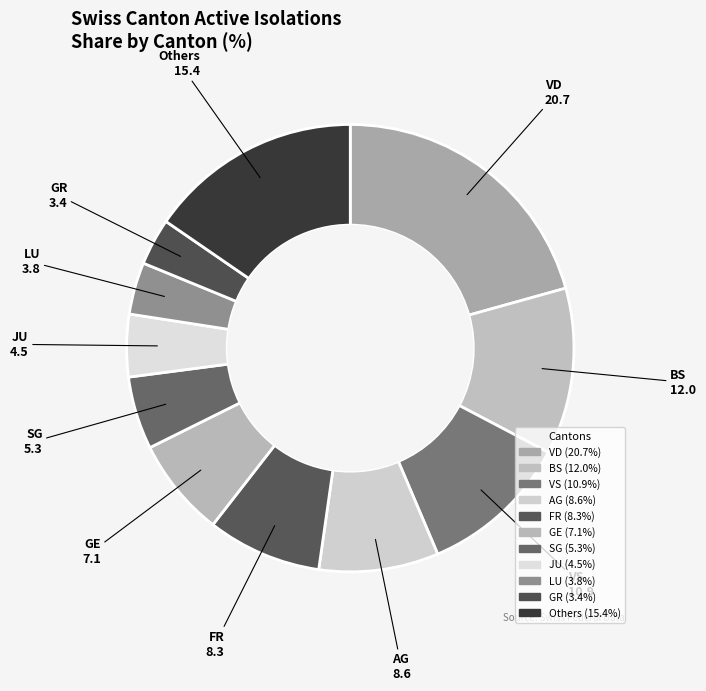

Count the number of slices in the pie.

11